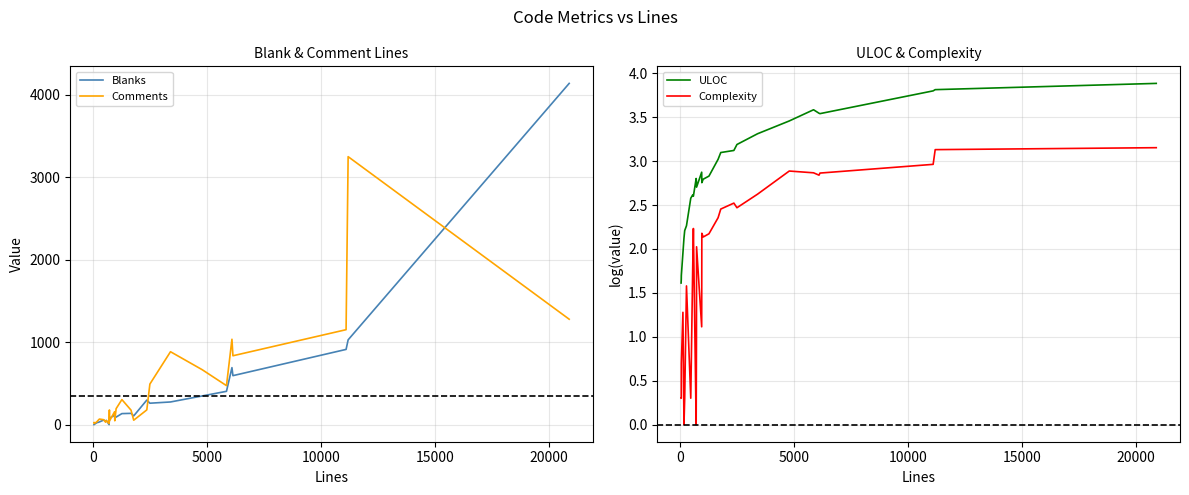

Which series has the widest spread of values?

Blanks